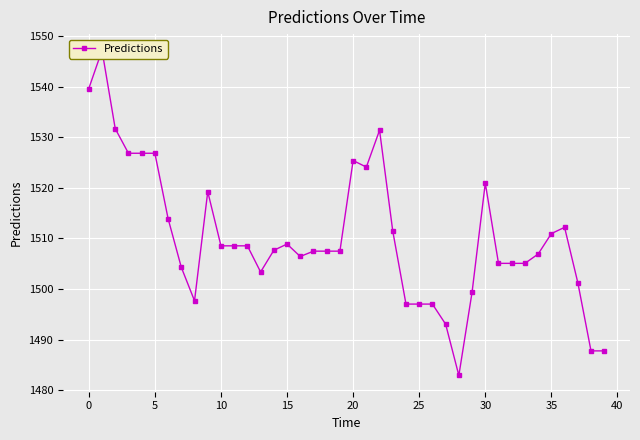

What is the maximum value shown in the chart?

1547.2